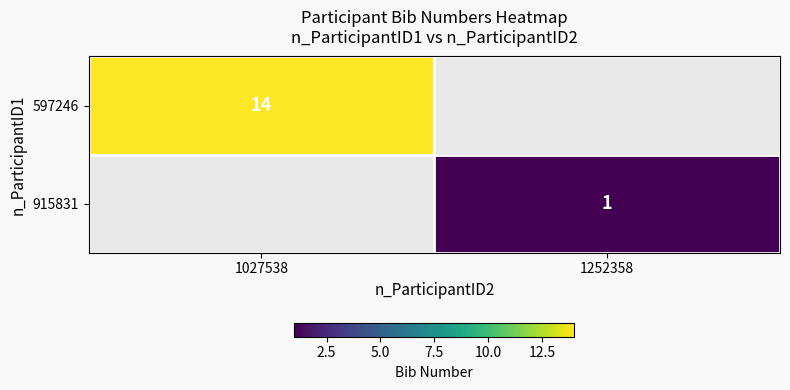

True or false: 915831 has a value of 0.6 at 1252358.

False